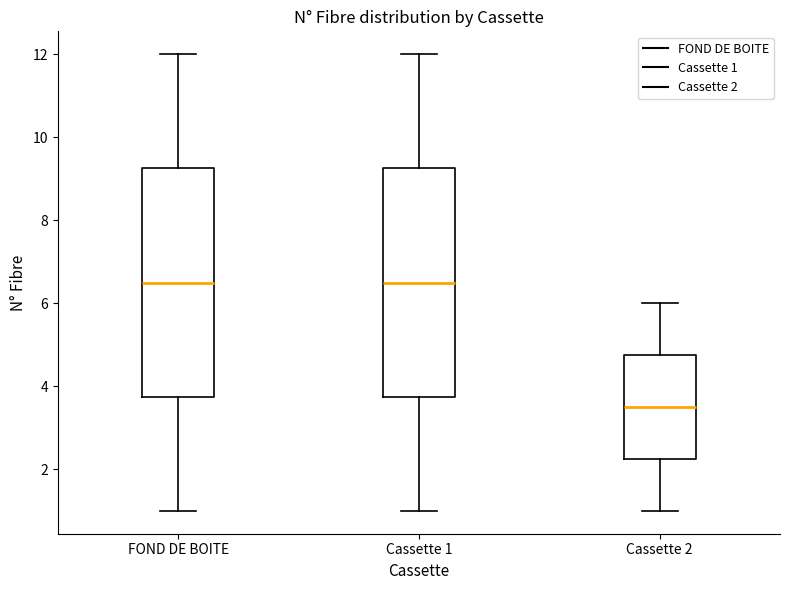

Where is the upper edge of the box for Cassette 2 on the y-axis? The values are not printed on the chart, so give them approximately, as read against the axis.

4.8